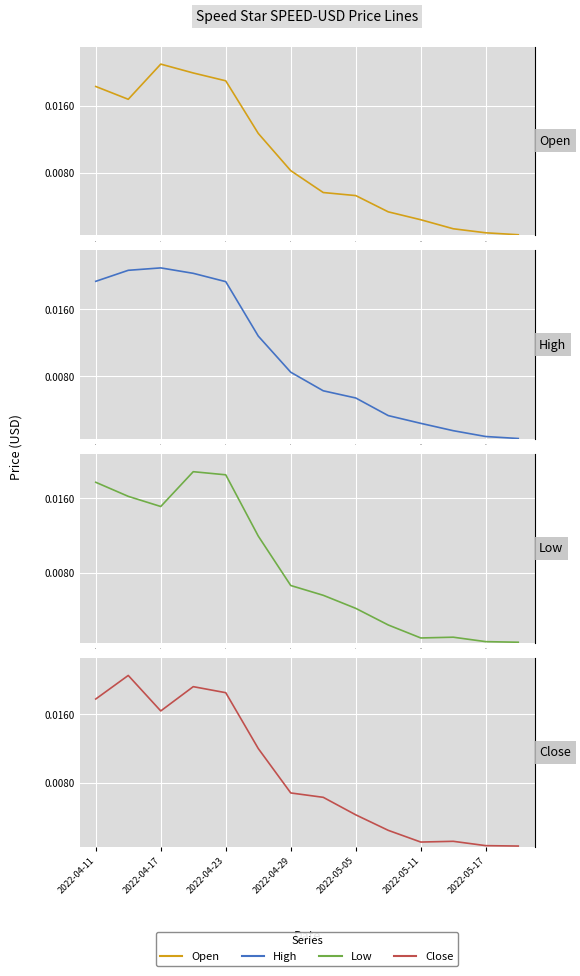

Which series has the largest range (max minus min)?

High